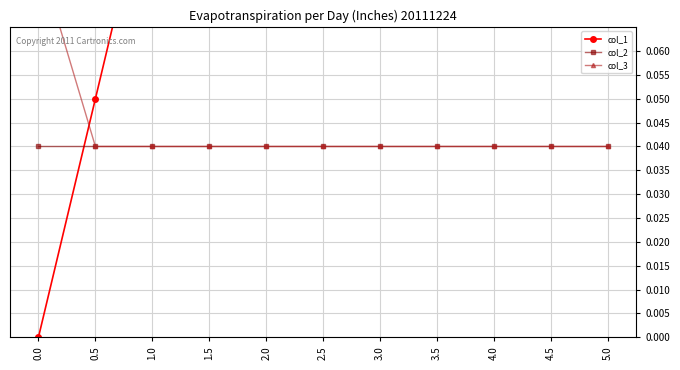

What is the sum of all col_3 values?

0.5